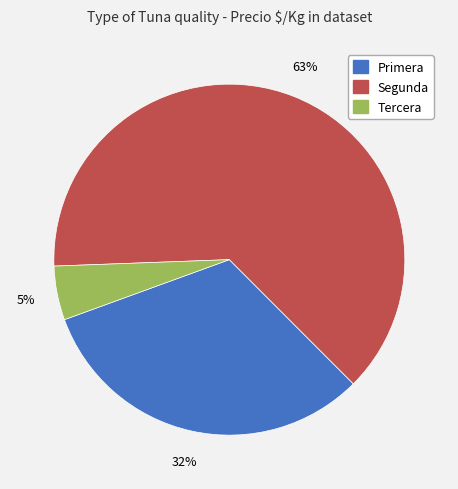

To the nearest percent, what is the average slice percentage?

33%